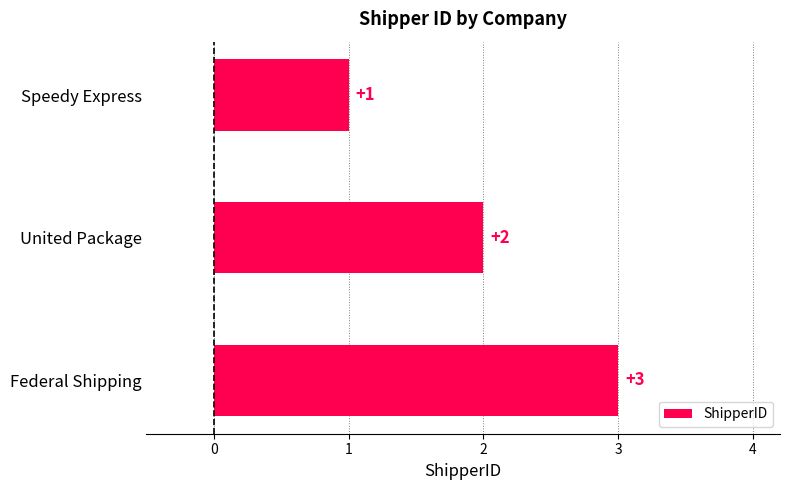

What is the label of the 3rd bar from the bottom?

Speedy Express